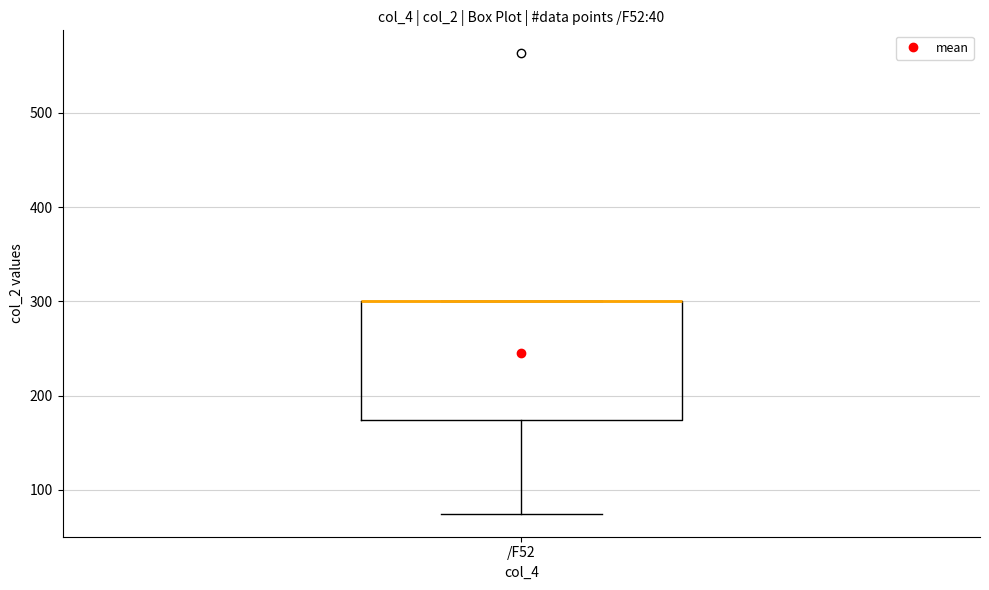

Read this box plot against the y-axis: the position of the median line, the range covered by the box, and the ends of both whiskers. The values are not printed on the chart, so give them approximately, as read against the axis.

median 300 (drawn on the box's upper edge), box 170 to 300, whiskers 70 to 300